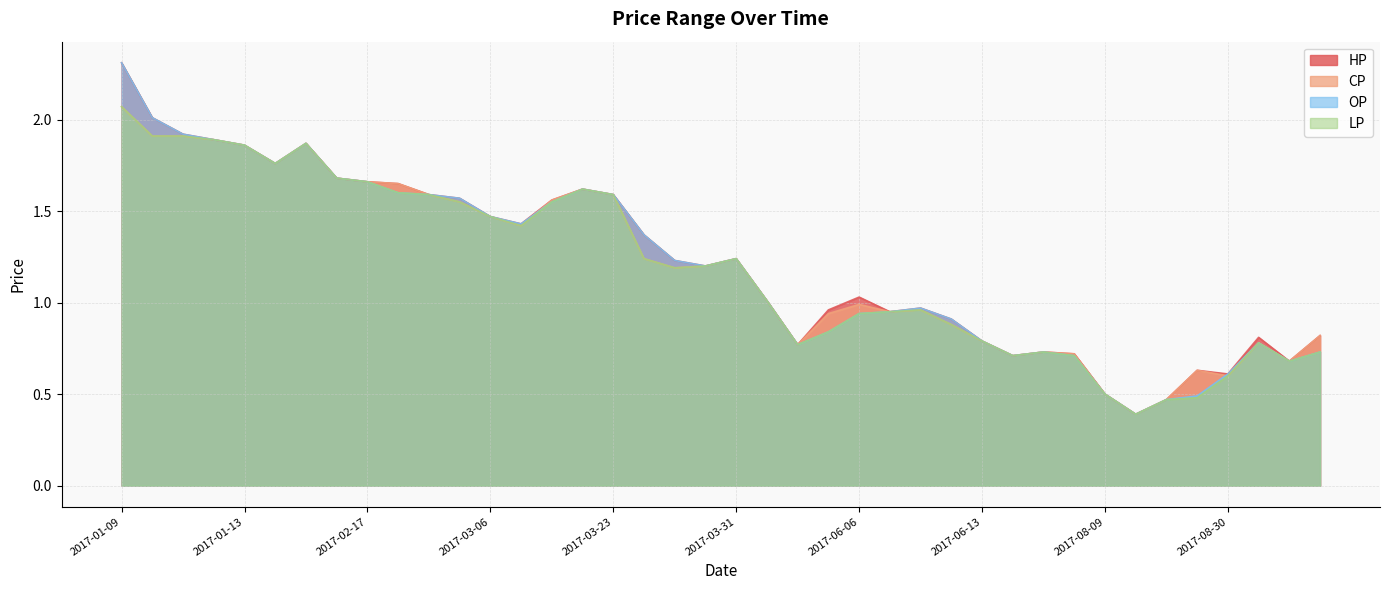

List the labels in order of CP value, smallest first.

2017-08-14, 2017-08-28, 2017-08-09, 2017-08-30, 2017-08-29, 2017-09-04, 2017-06-16, 2017-06-20, 2017-06-19, 2017-06-03, 2017-09-01, 2017-06-13, 2017-09-05, 2017-06-09, 2017-06-05, 2017-06-07, 2017-06-08, 2017-06-06, 2017-05-02, 2017-03-29, 2017-03-30, 2017-03-28, 2017-03-31, 2017-03-07, 2017-03-06, 2017-02-23, 2017-03-08, 2017-02-22, 2017-03-23, 2017-03-09, 2017-02-18, 2017-02-17, 2017-02-09, 2017-01-16, 2017-01-13, 2017-01-23, 2017-01-12, 2017-01-10, 2017-01-11, 2017-01-09